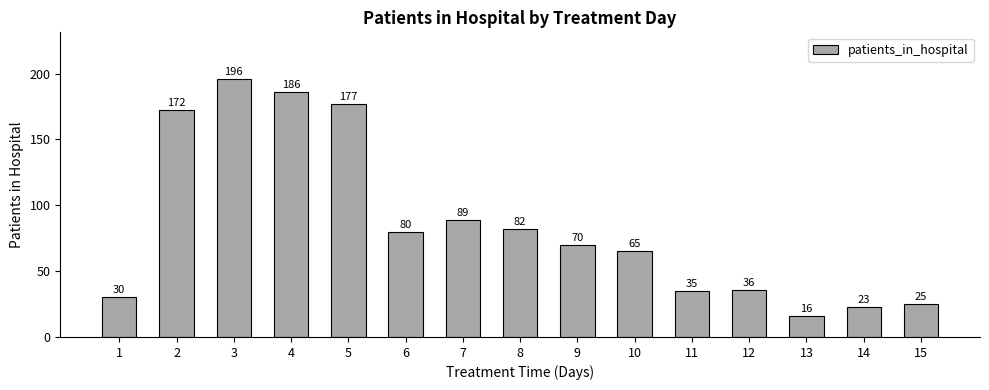

Where is the data nearest to the value 106?

7